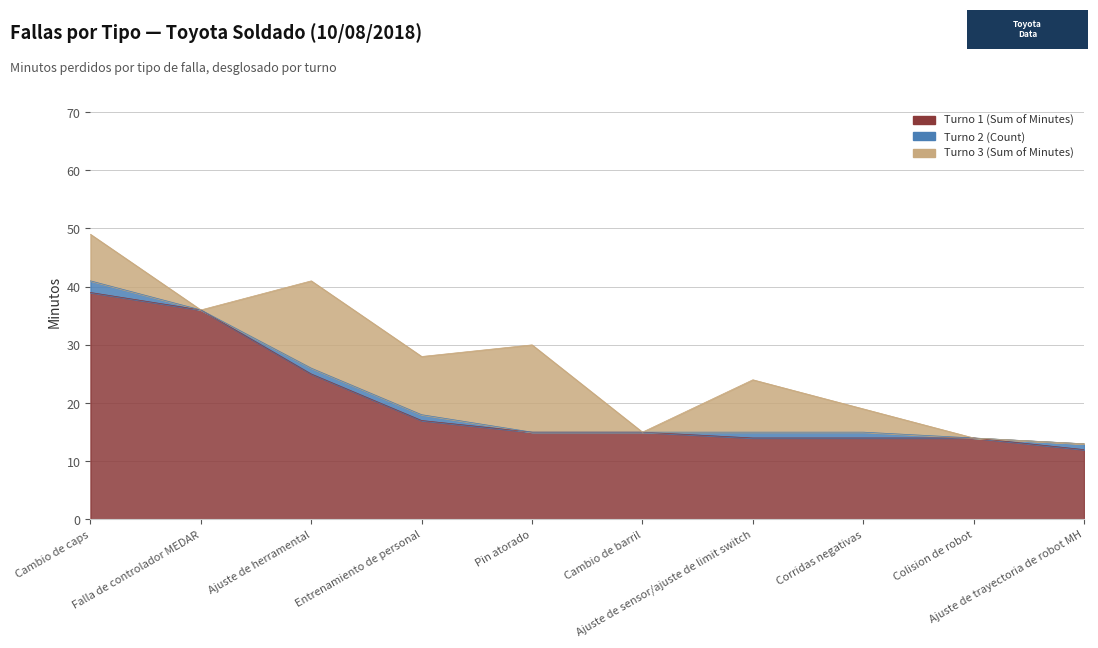

At which category is the sum across all series the highest?

Cambio de caps